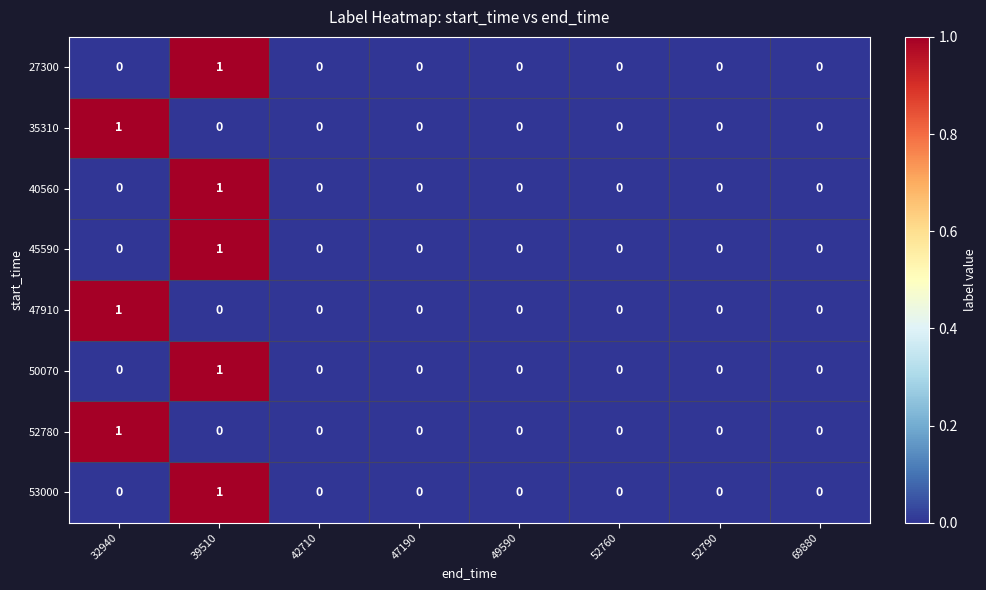

Which category has the highest value in the 27300 series?

39510